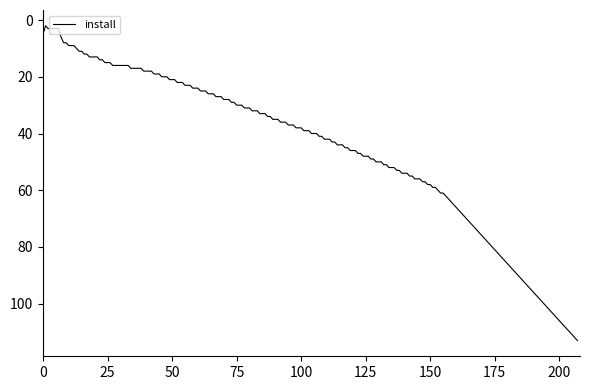

Count the number of categories in the chart.

208